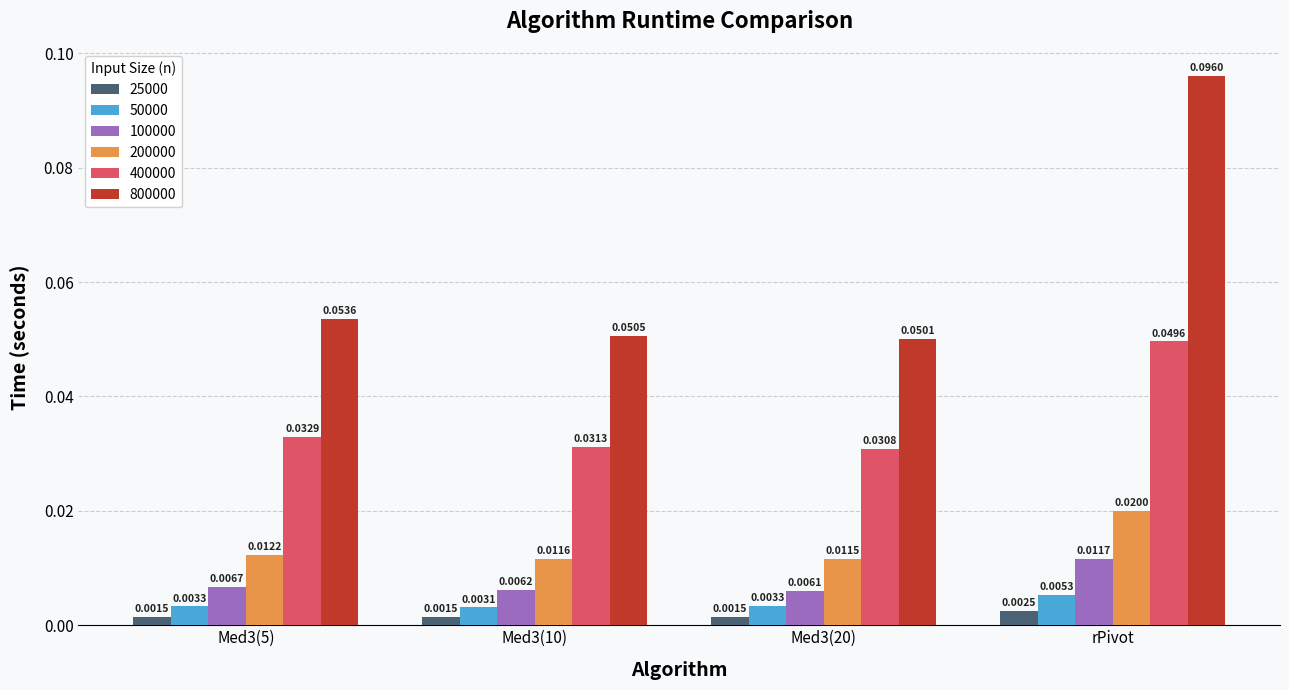

Rank the series at Med3(20) from lowest to highest value.

25000, 50000, 100000, 200000, 400000, 800000